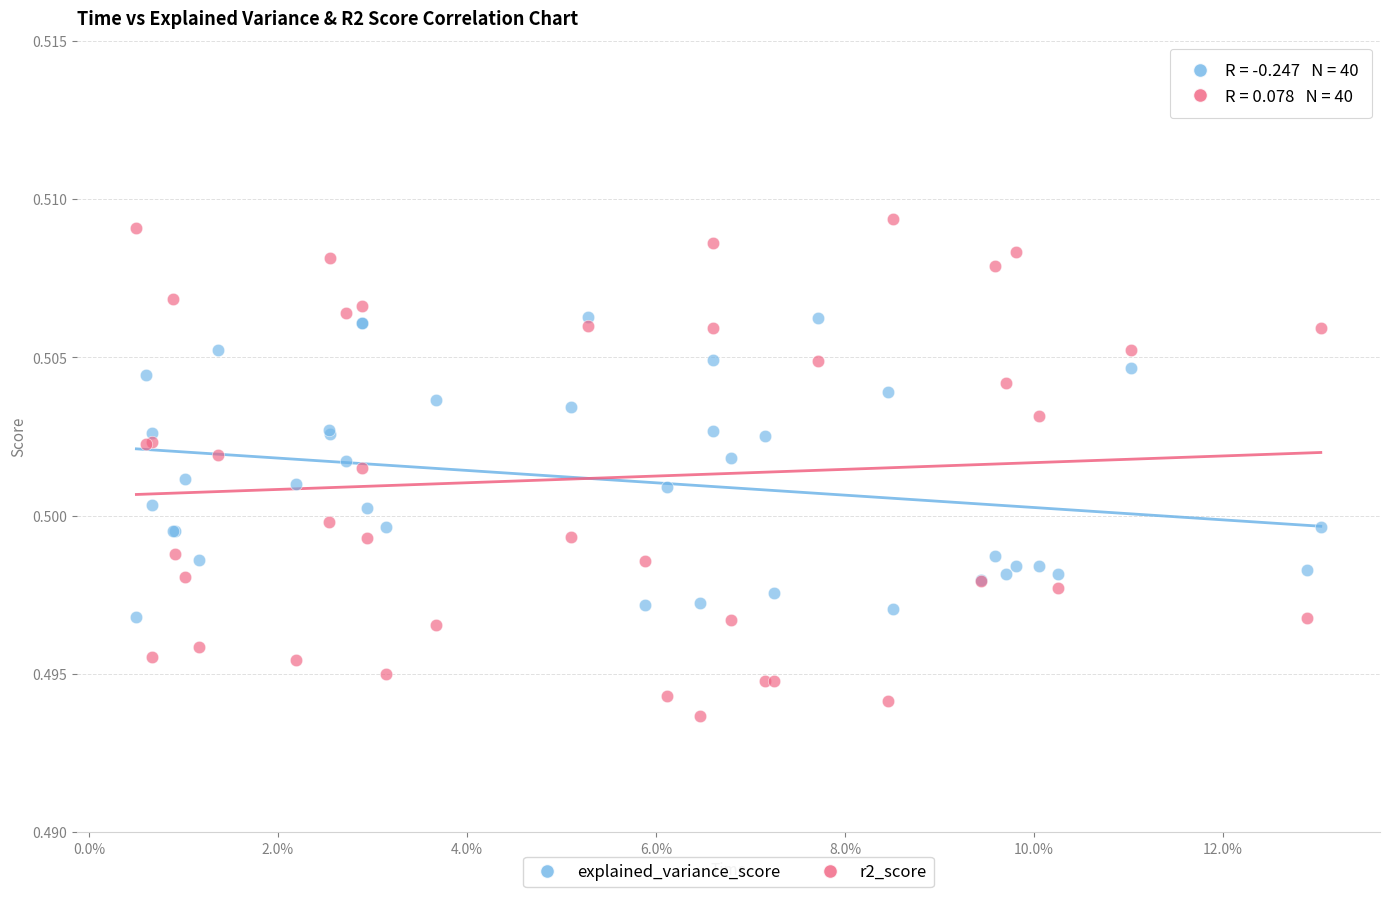

Which series reaches the minimum Y coordinate?

r2_score